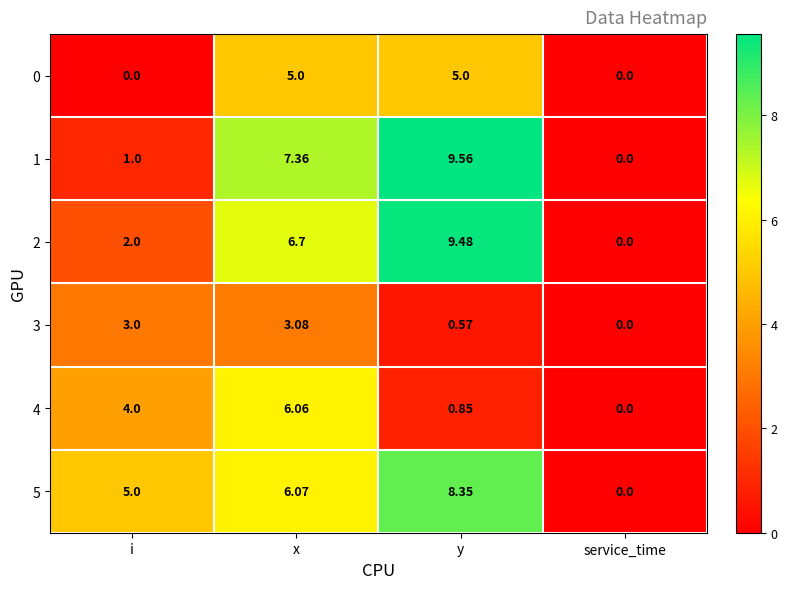

Count the number of data series in this chart.

6